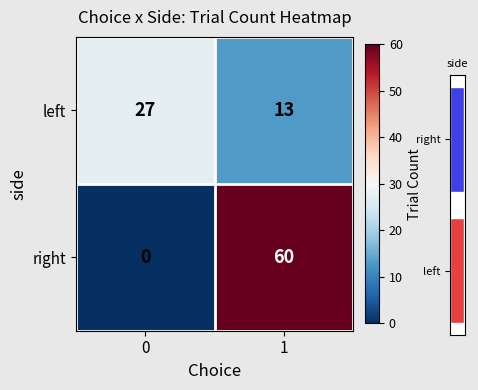

At which category is the sum across all series the highest?

1